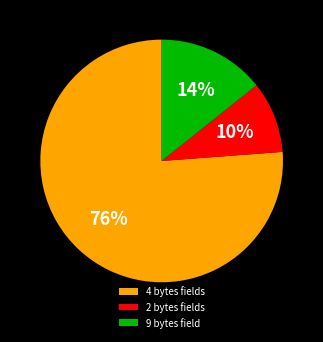

To the nearest percent, what is the difference between the 4 bytes fields and 9 bytes field slice percentages?

62%